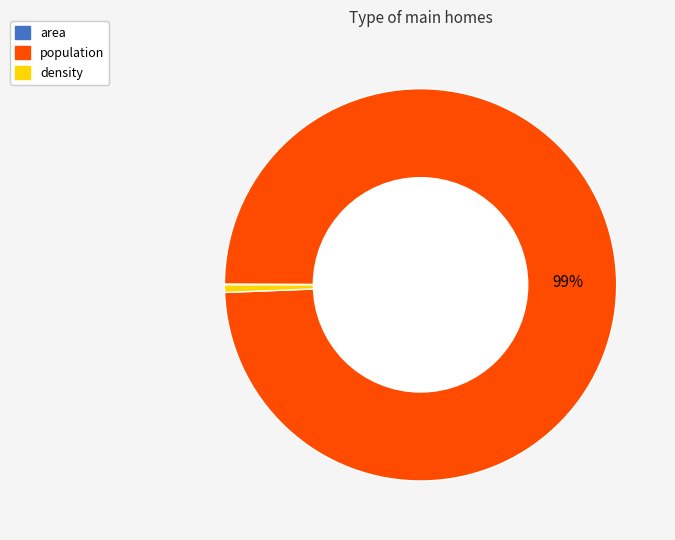

To the nearest percent, what is the average slice percentage?

33%